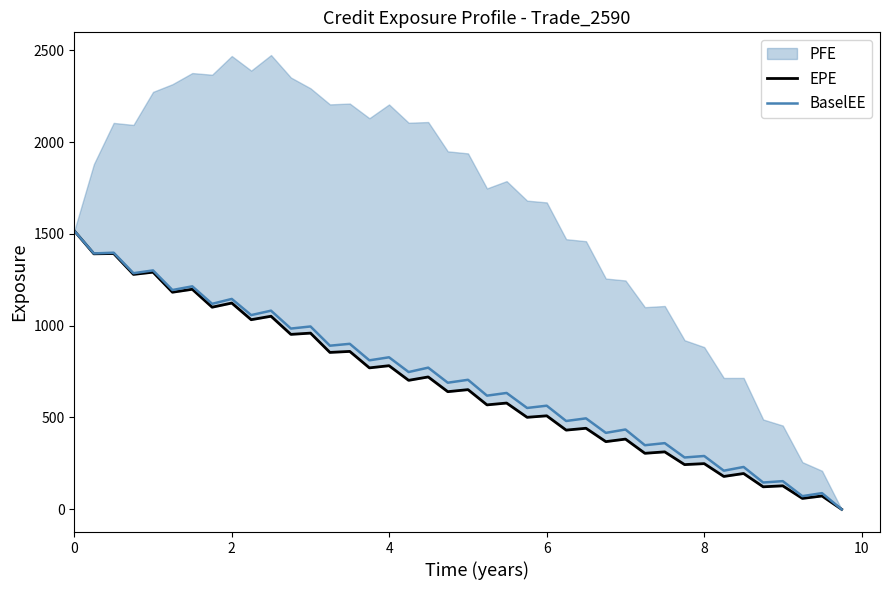

What is the sum of all EPE values?

27099.8